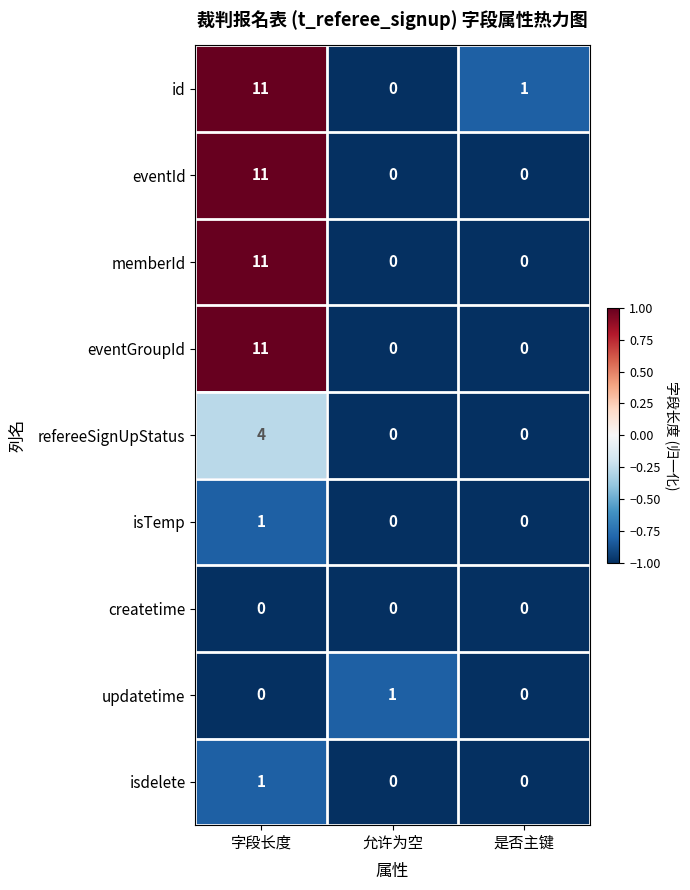

Which label corresponds to the largest value in the chart?

字段长度